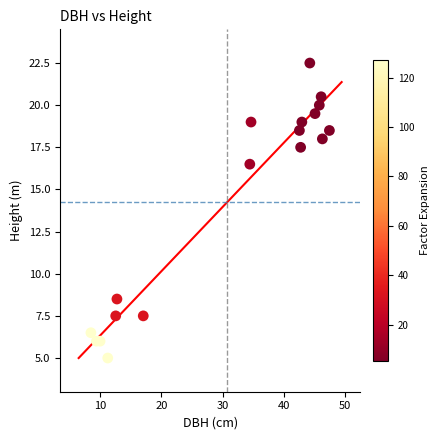

What Y value in the scatter plot is closest to 13?

16.5